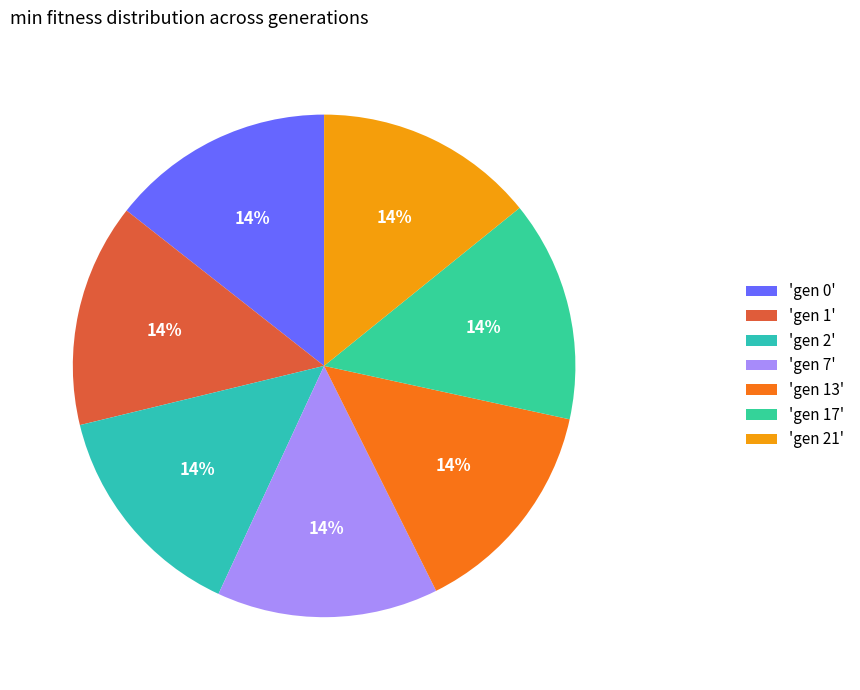

Count the number of slices in the pie.

7